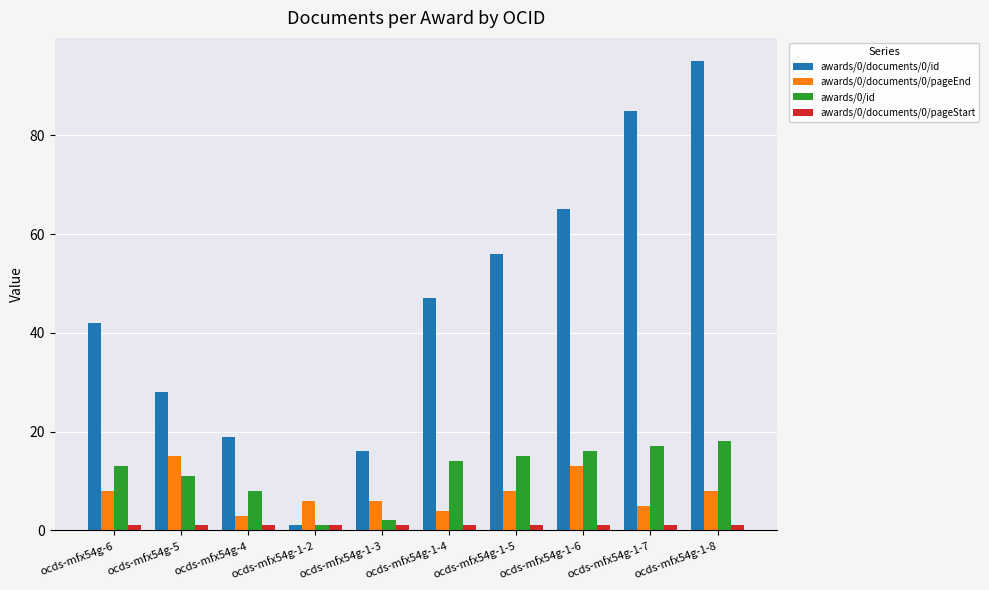

What is the label of the 1st bar from the right?

ocds-mfx54g-1-8